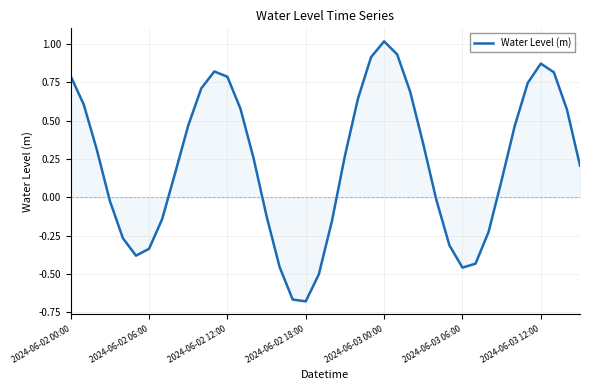

How many categories are shown in the chart?

40